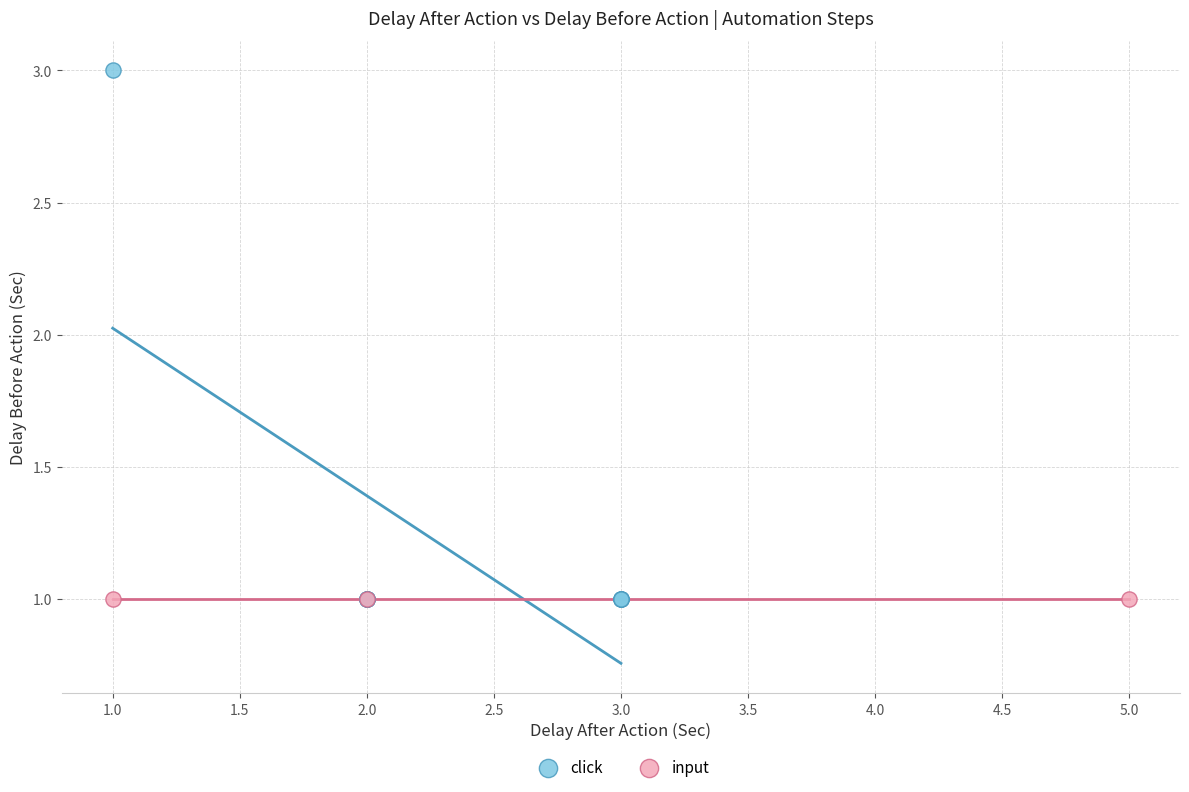

Which series contains the highest Y value?

click